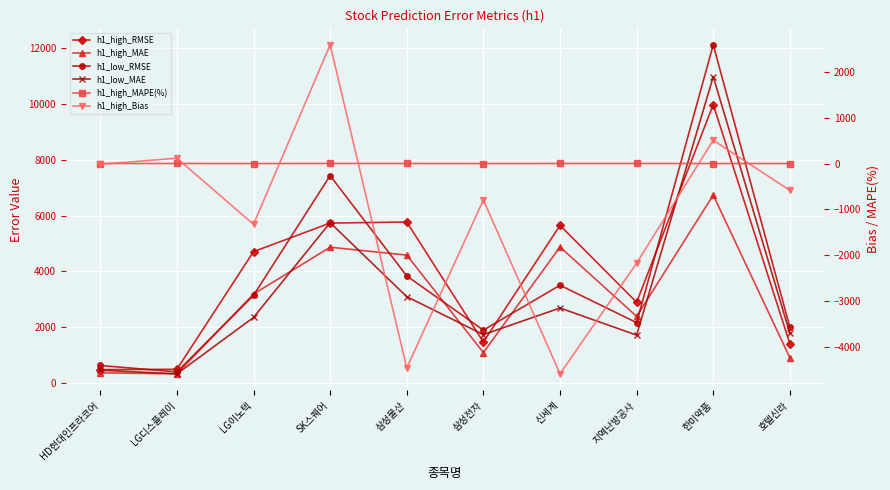

What is the difference between the h1_high_RMSE values at 한미약품 and HD현대인프라코어?

9504.2